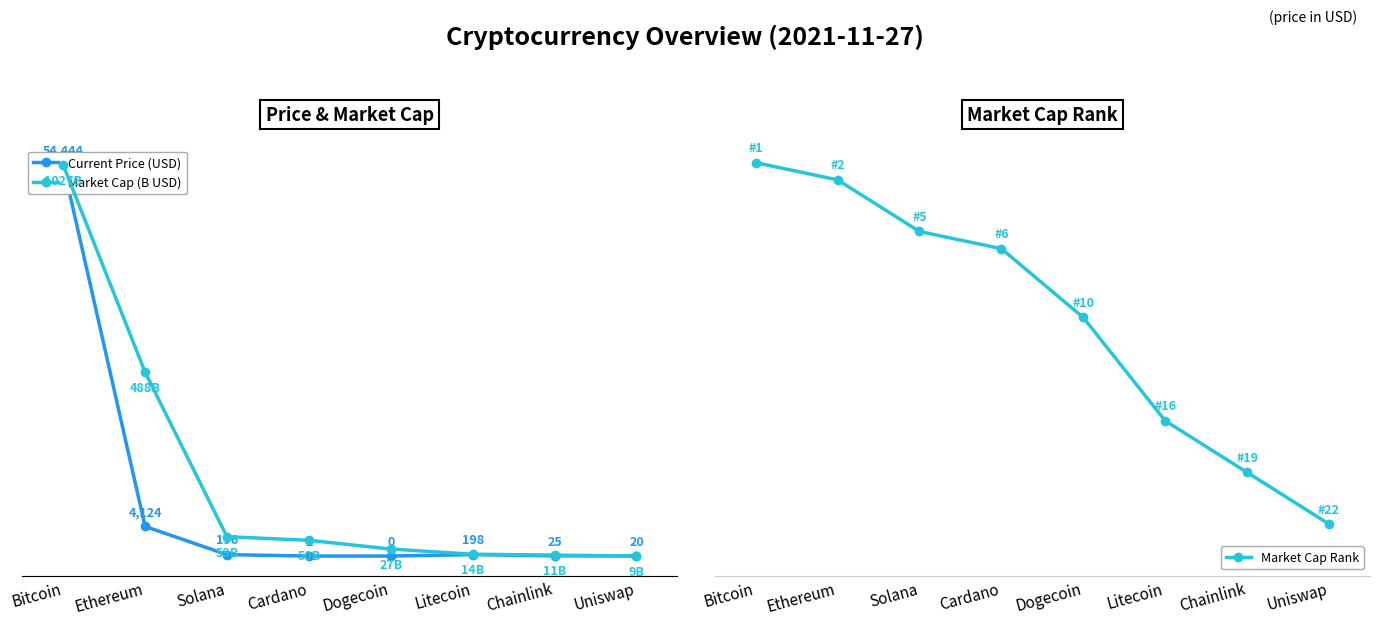

What are all the series names shown in the legend?

Current Price (USD), Market Cap Rank, Market Cap (B USD)